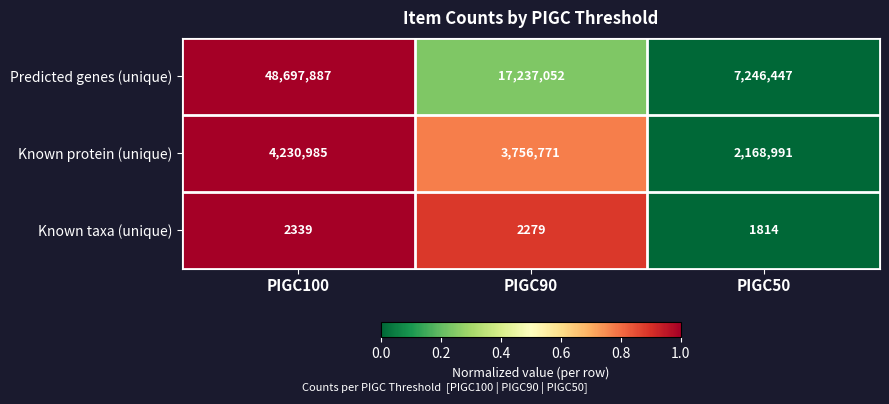

At which category is the sum across all series the highest?

PIGC100